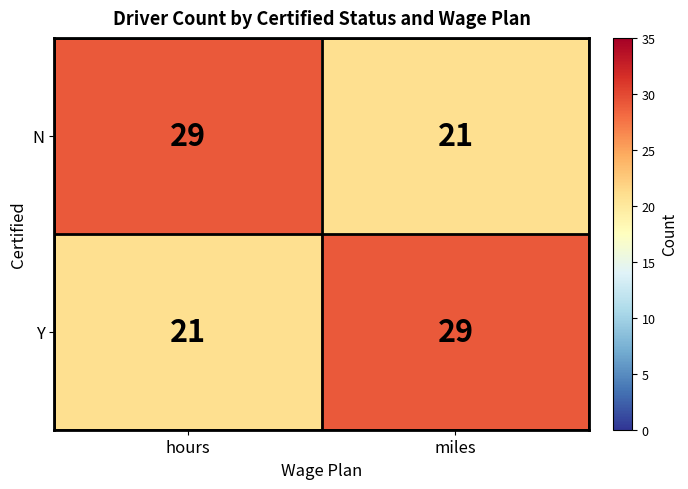

What is the highest value of the N series?

29